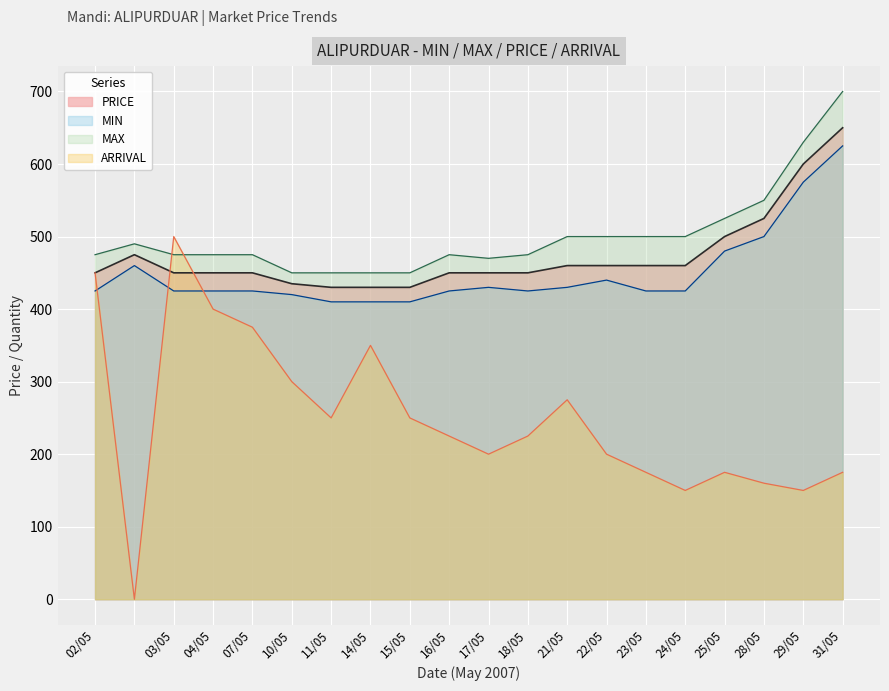

What is the sum of all MAX values?

10015